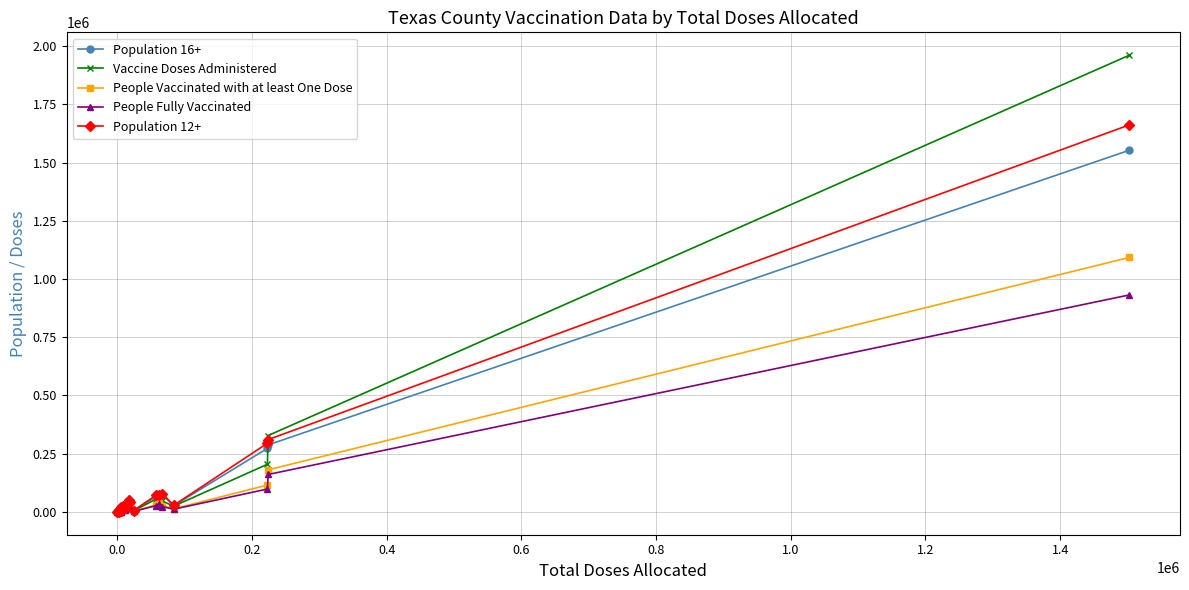

In People Fully Vaccinated, how many points are higher than both neighbors (excluding endpoints)?

4